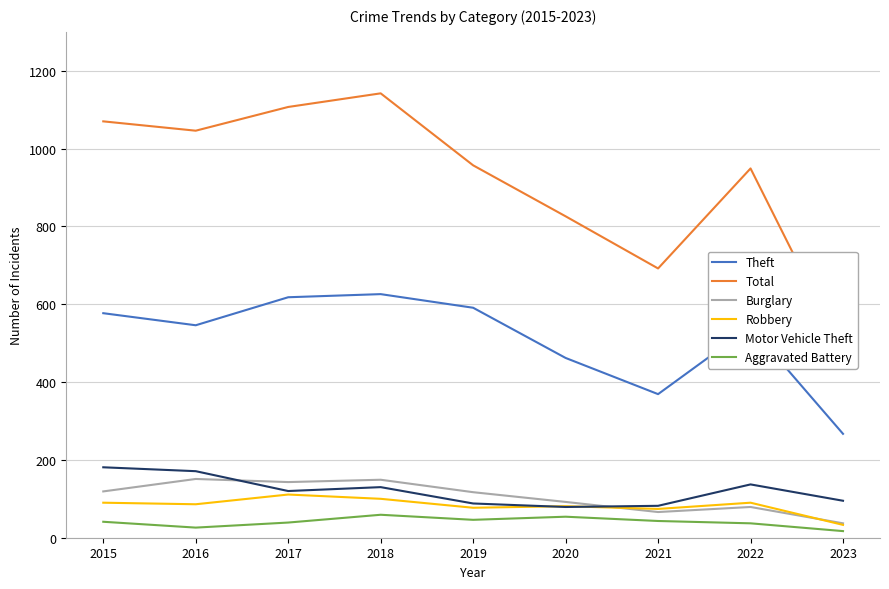

What is the difference between the highest and lowest values at 2020?

772